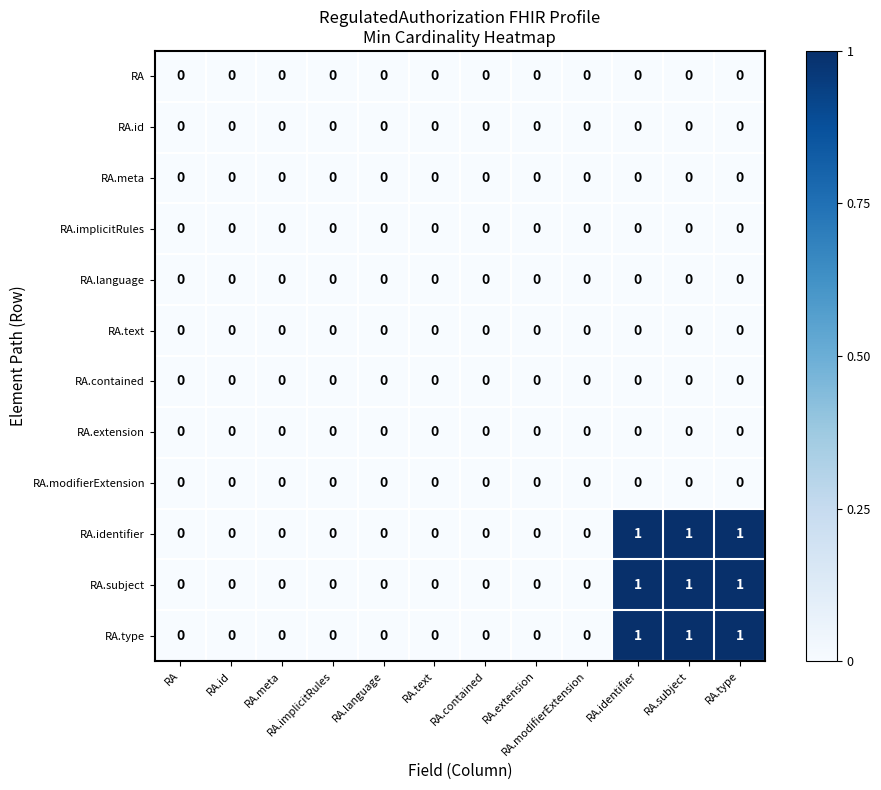

How many RA.identifier values are between 0 and 1?

12